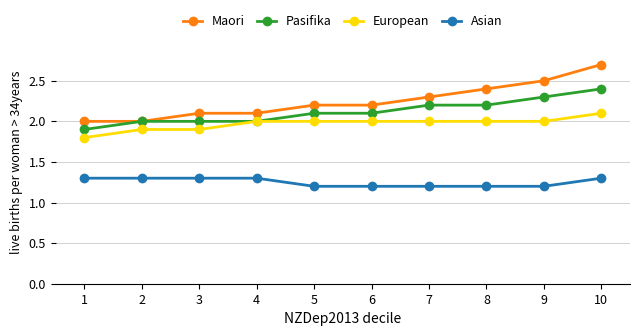

What is the total value across all series at 2?

7.2